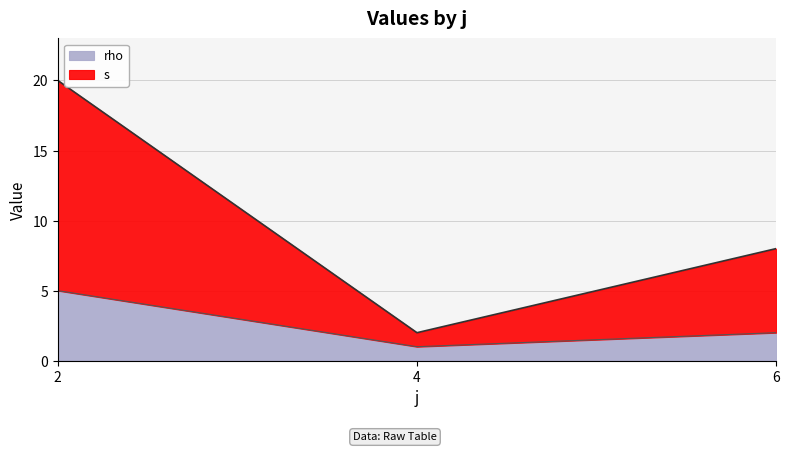

What is the ratio of the value at 6 to the value at 4?

4.0